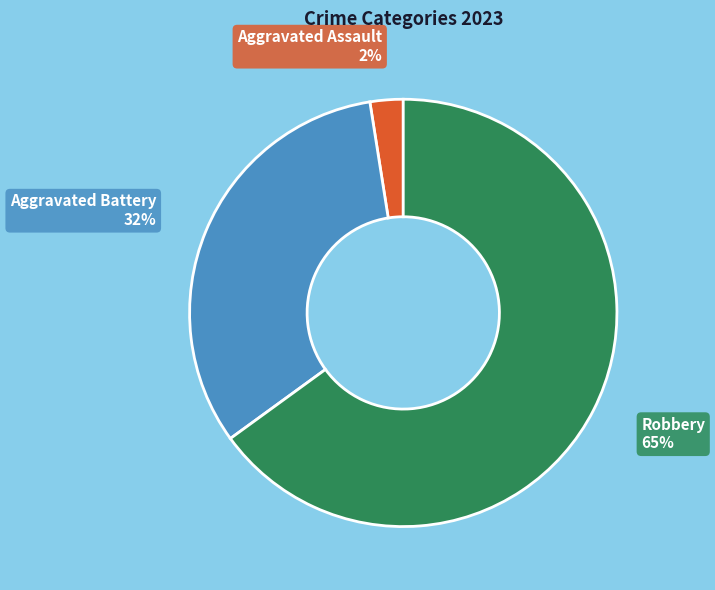

To the nearest percent, what is the average slice percentage?

33%